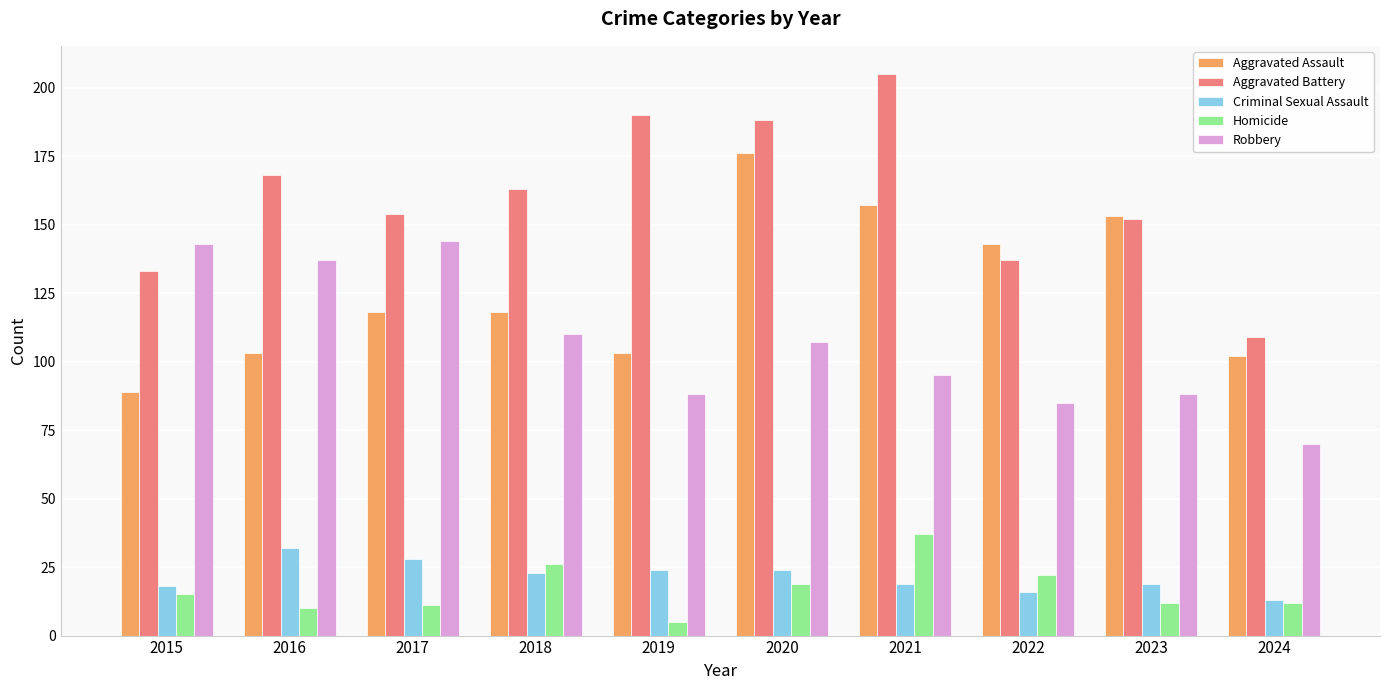

Is the value of Homicide at 2023 greater than the value of Robbery at 2024?

No